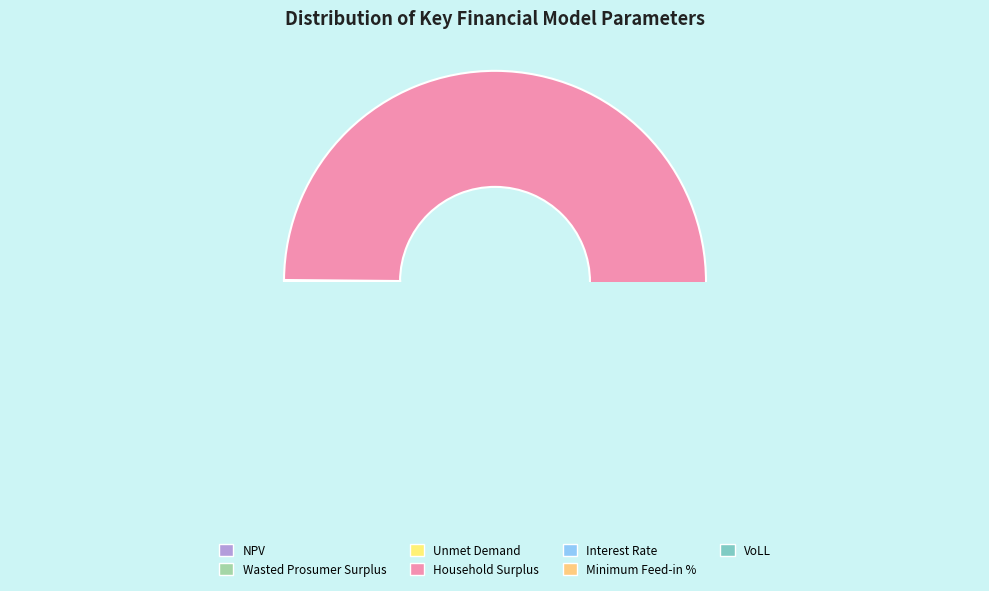

How many slices are in this pie chart?

7